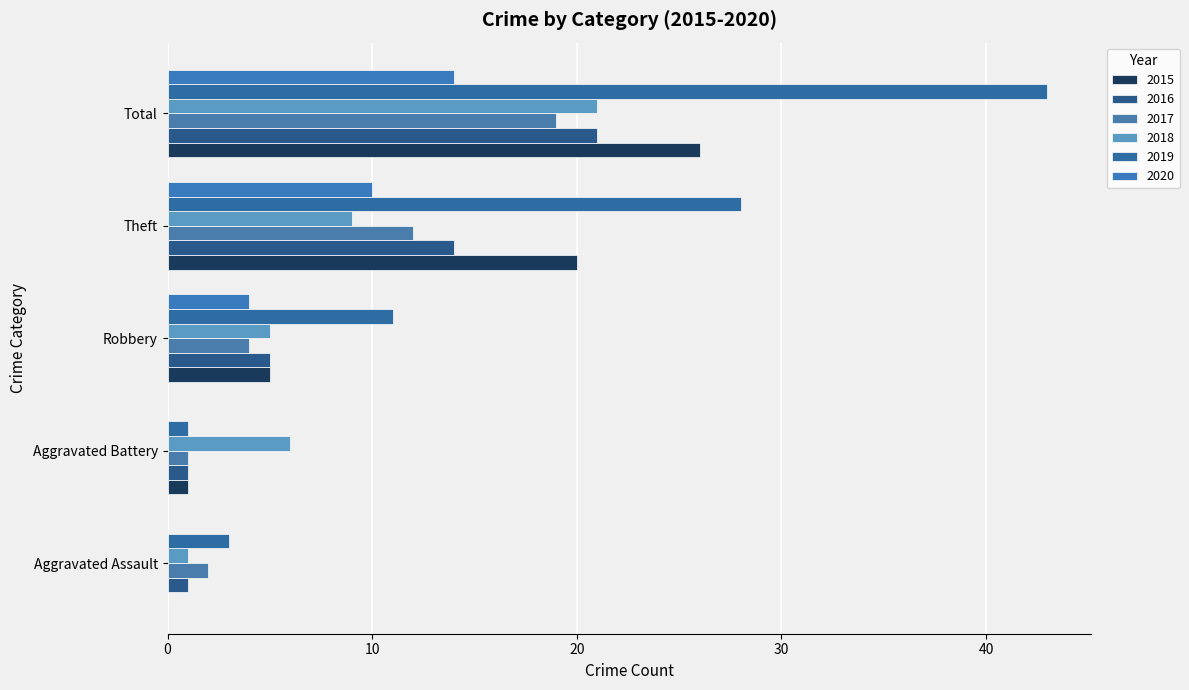

How many categories are shown in the chart?

5